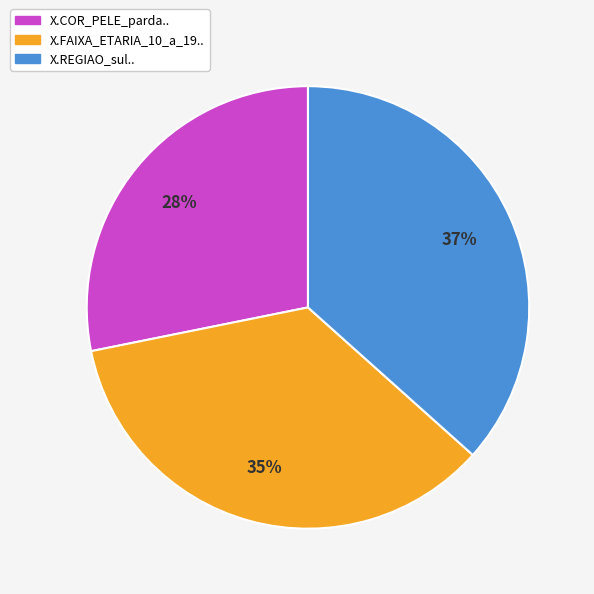

Between X.REGIAO_sul.. and X.FAIXA_ETARIA_10_a_19.., which is larger?

X.REGIAO_sul..